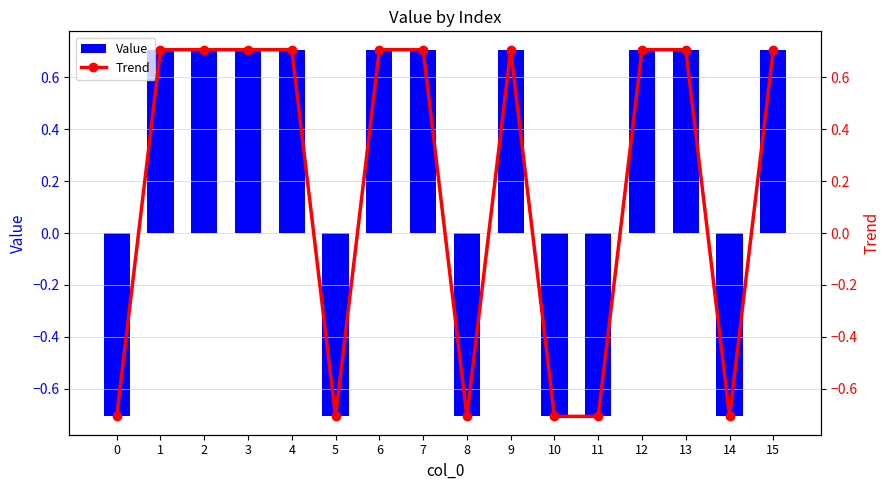

At which label does Value first exceed 0?

1